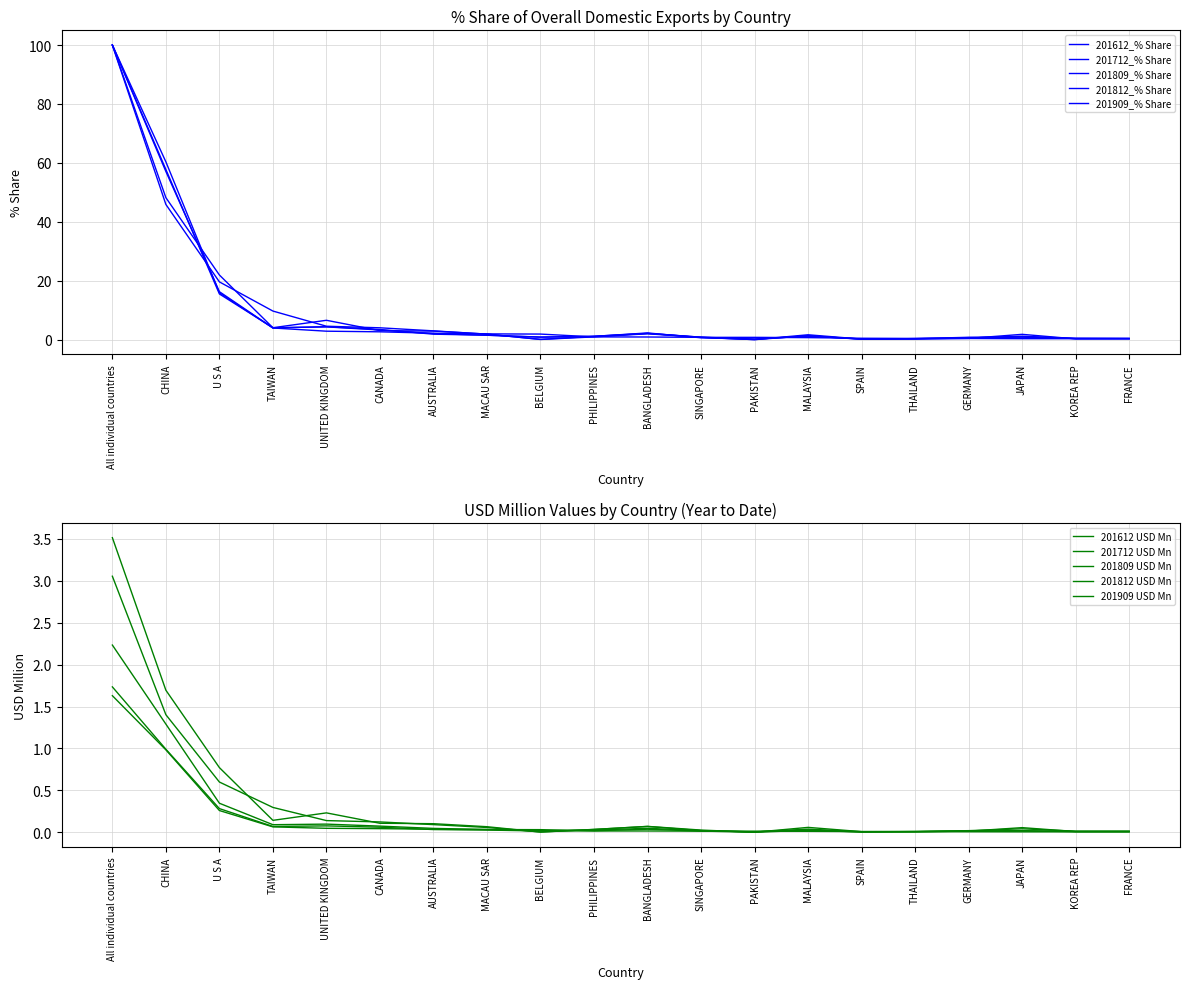

True or false: 201712_% Share and 201812_% Share intersect in this chart.

True